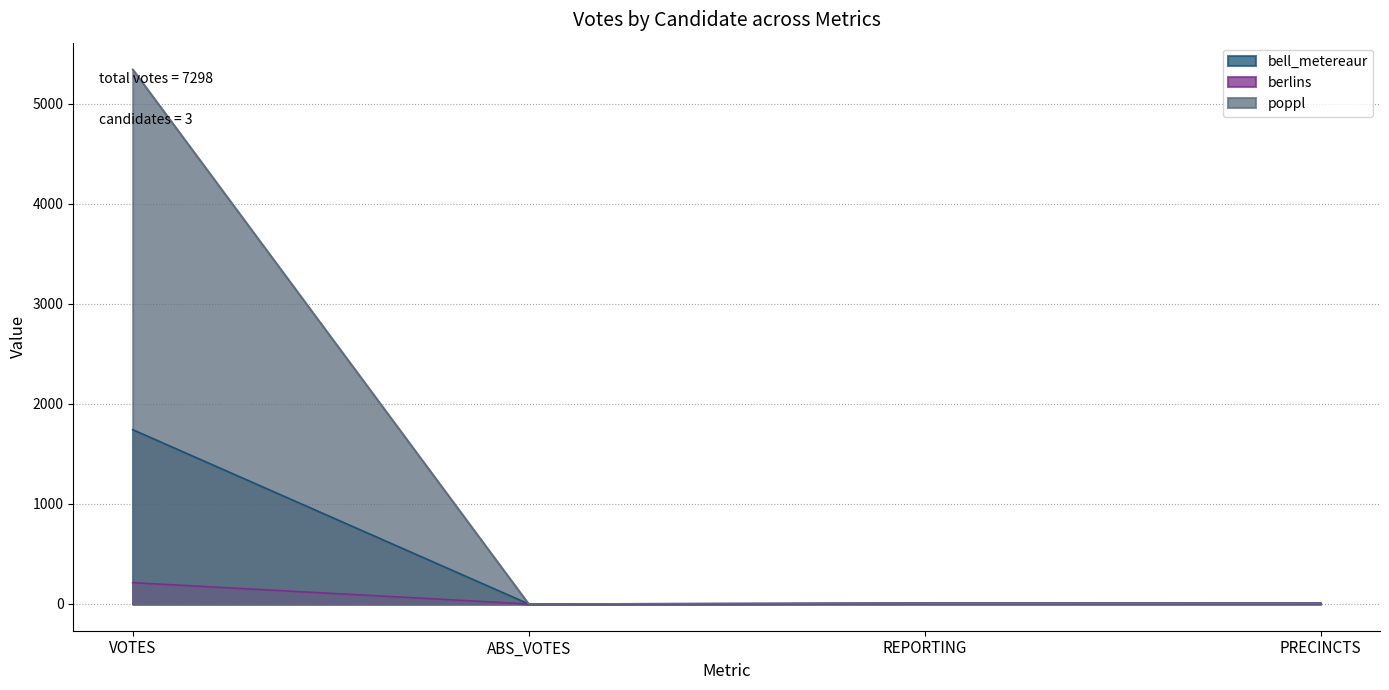

At how many categories does at least one series exceed 760?

1